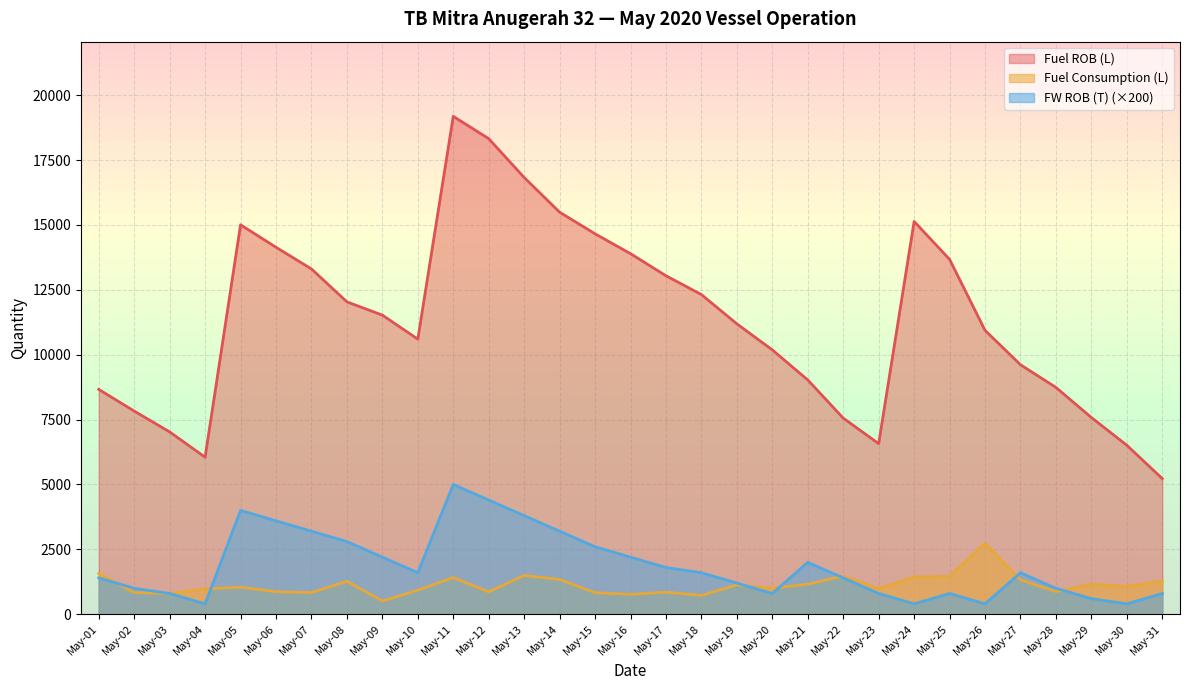

The Fuel ROB (L) series shows 9357 at May-23. True or false?

False